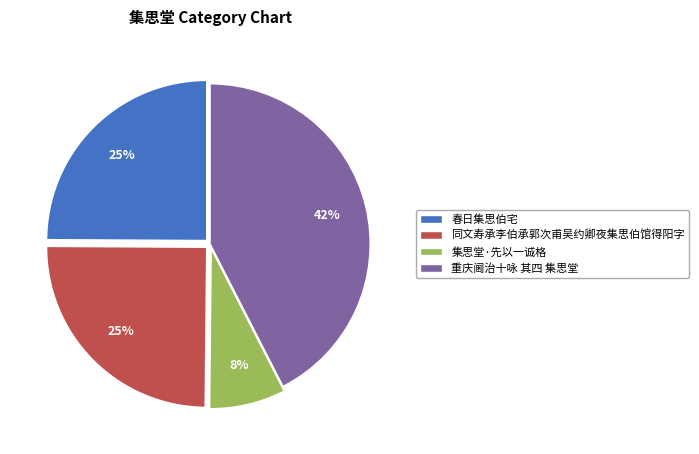

To the nearest percent, what is the average slice percentage?

25%